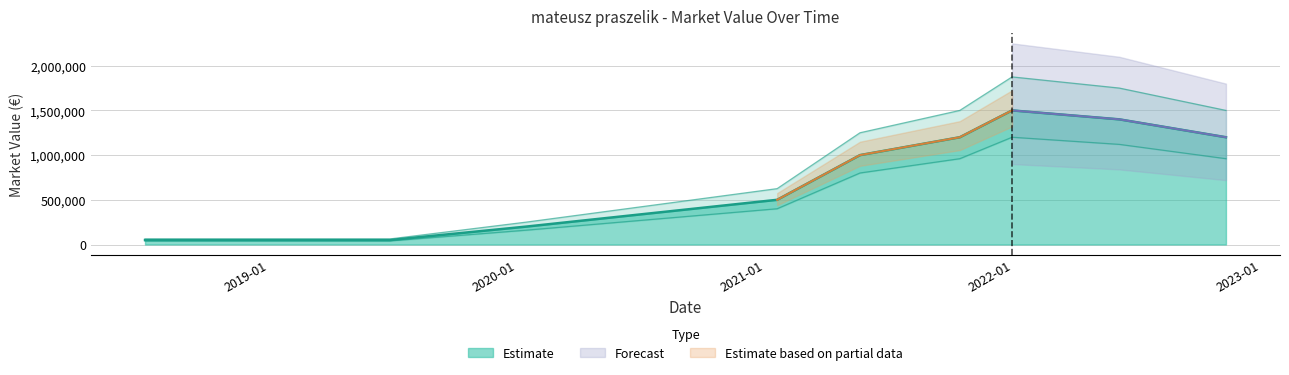

List the labels in order of value, smallest first.

2018-07-02, 2019-01-24, 2019-06-28, 2020-01-14, 2021-01-18, 2021-05-20, 2021-10-14, 2022-11-10, 2022-06-06, 2021-12-30